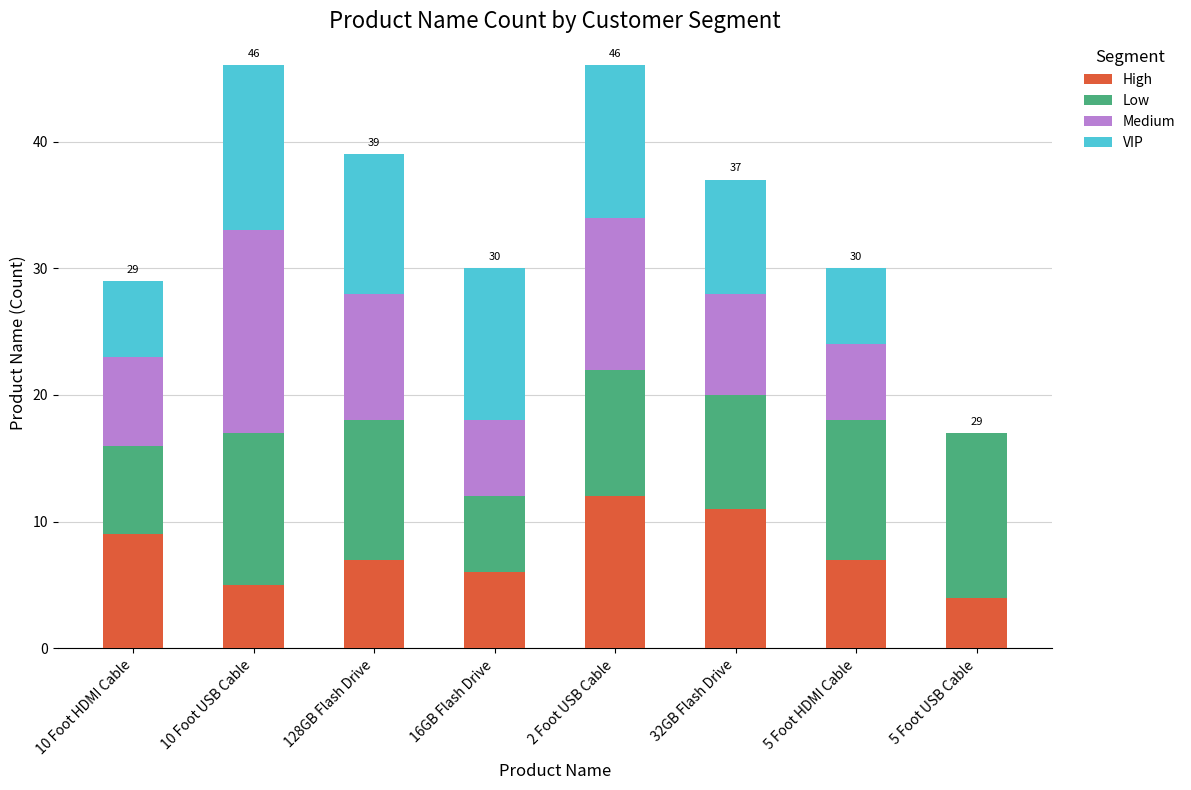

What is the highest value of the High series?

12